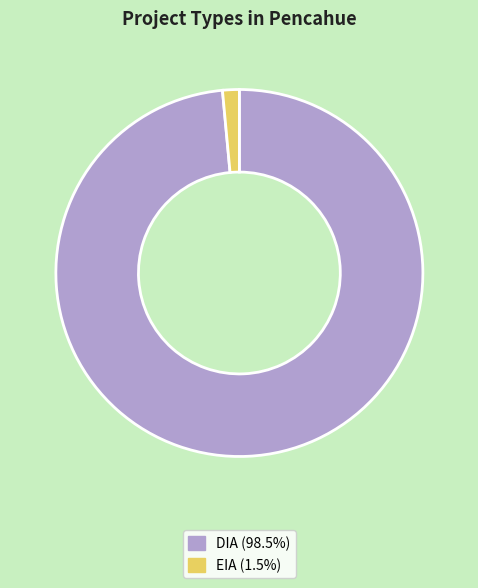

What is the largest slice in the pie chart?

DIA